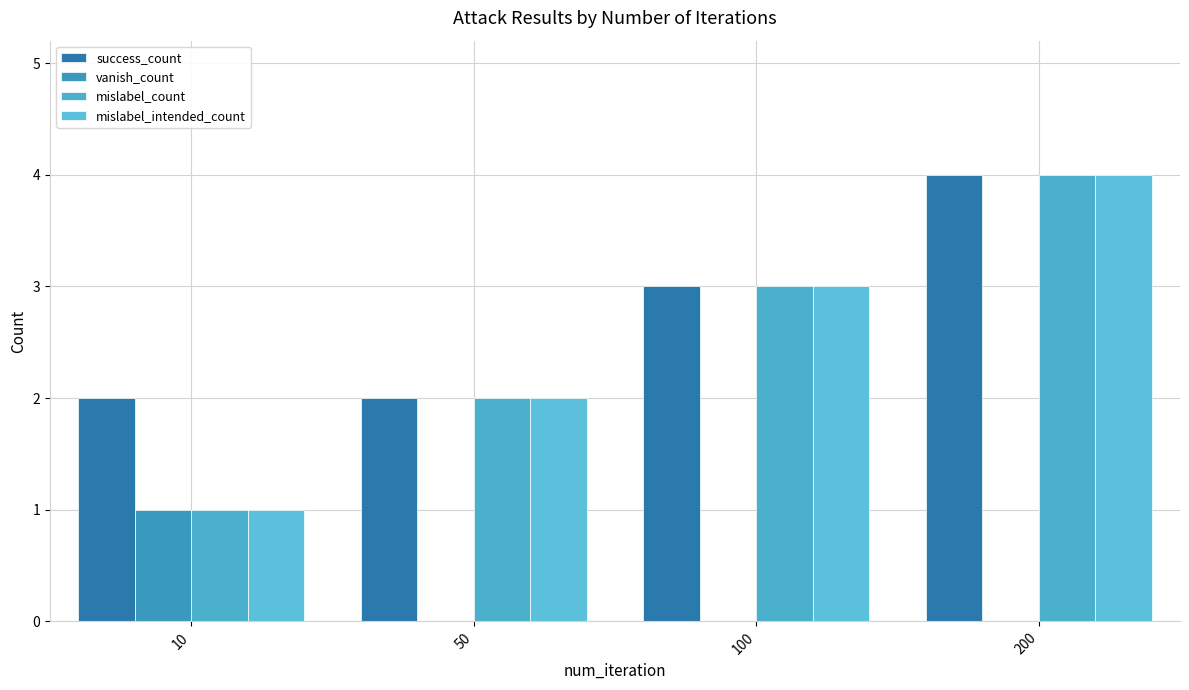

Are the bars horizontal?

No